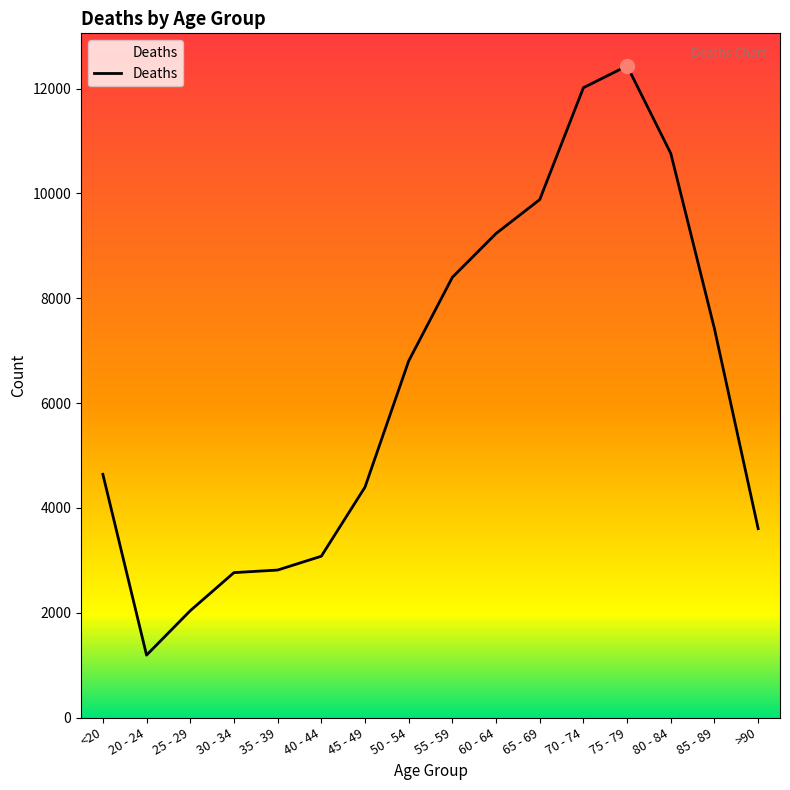

What is the smallest value displayed?

1191